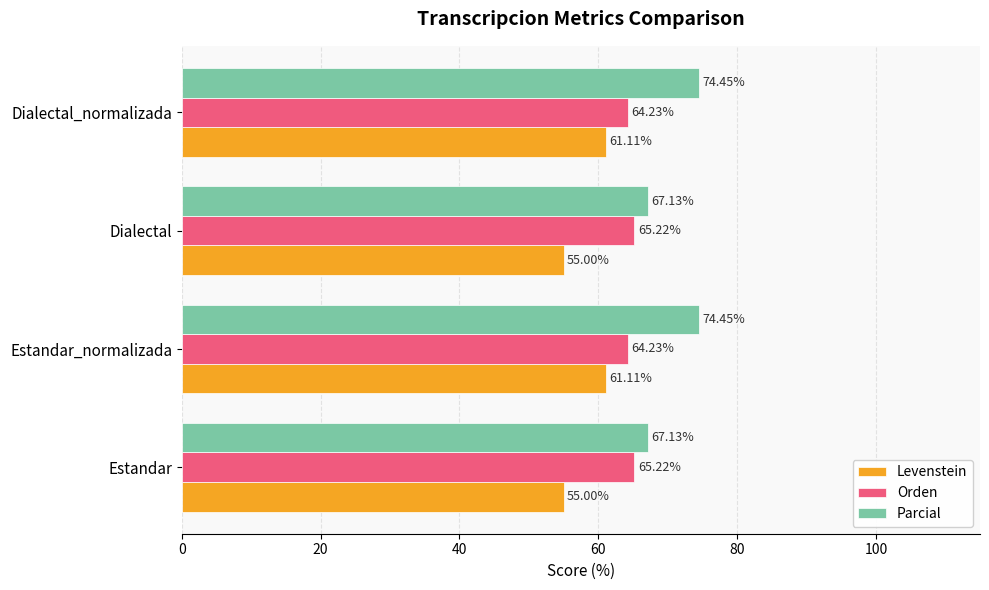

Is the value of Parcial at Dialectal_normalizada greater than the value of Orden at Estandar?

Yes